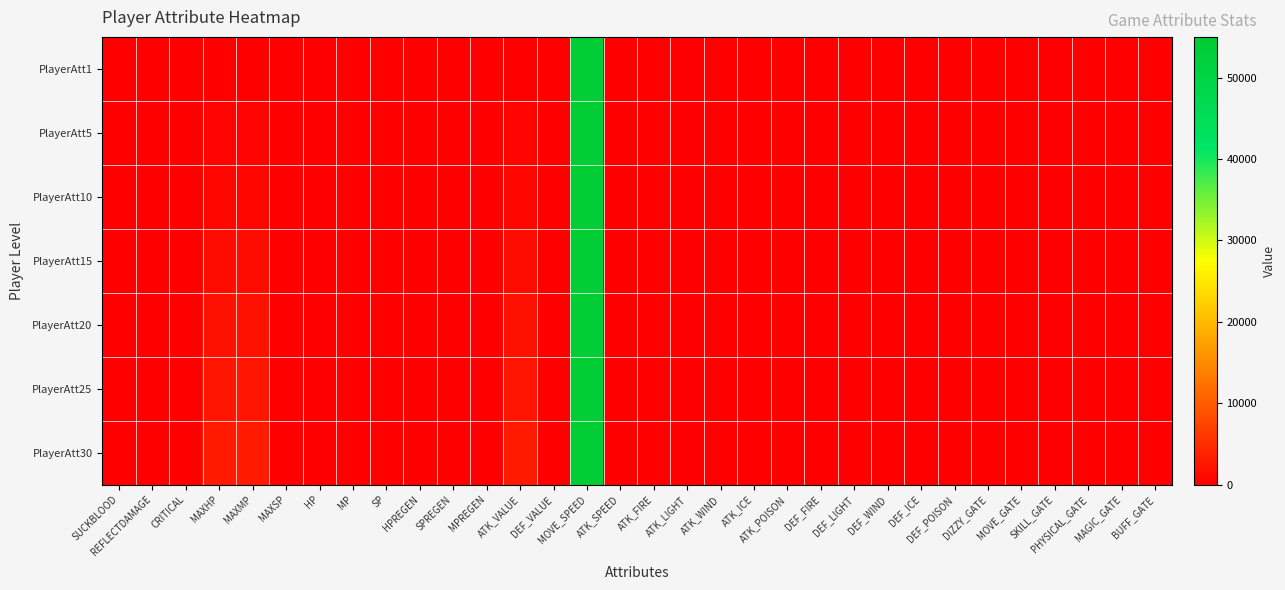

At which category is the sum across all series the highest?

MOVE_SPEED